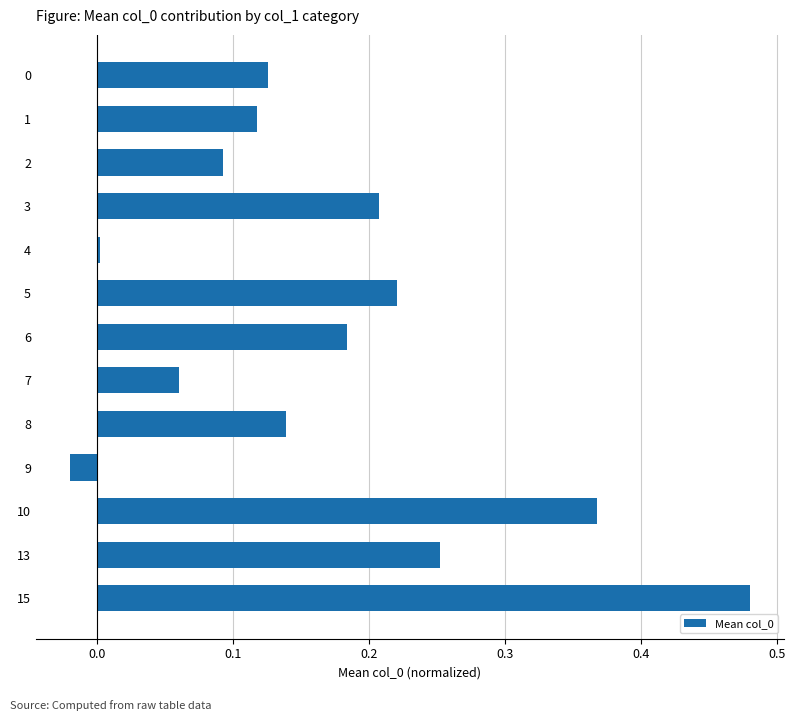

Which has a higher value, 13 or 10?

10